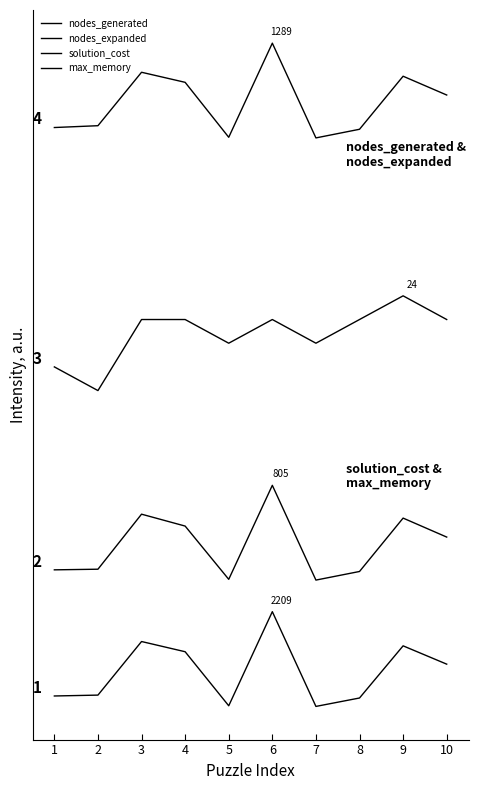

True or false: nodes_expanded and solution_cost intersect in this chart.

False